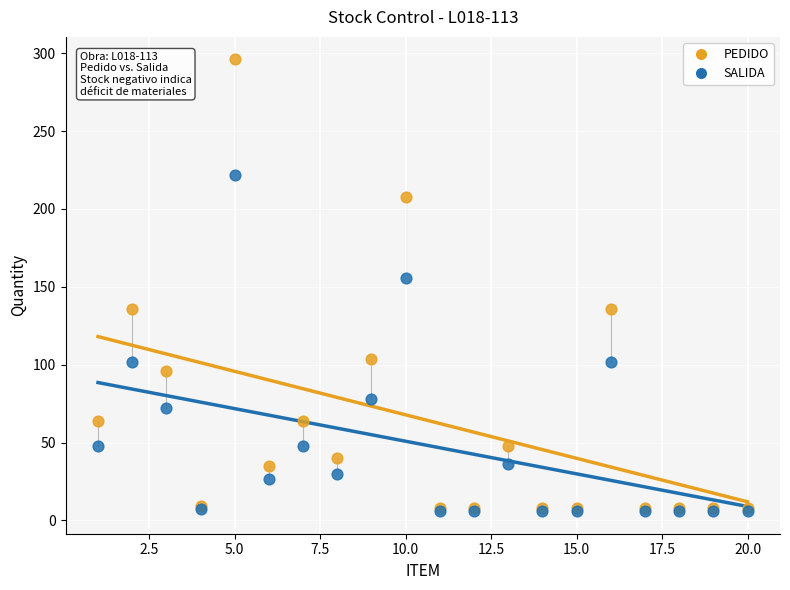

In the PEDIDO series, what Y value is closest to 152?

136.0